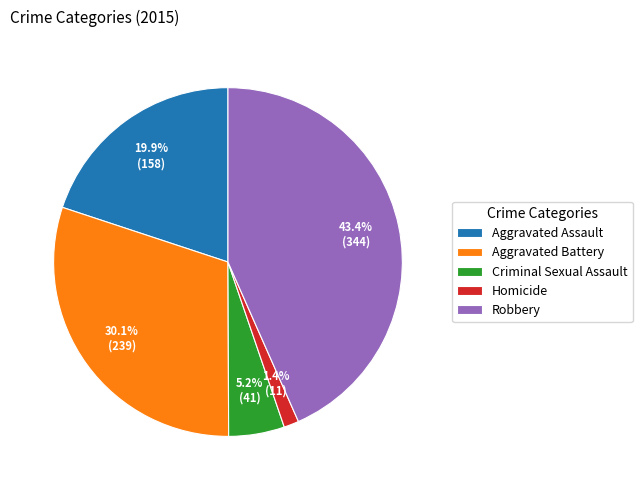

How many slices are in this pie chart?

5